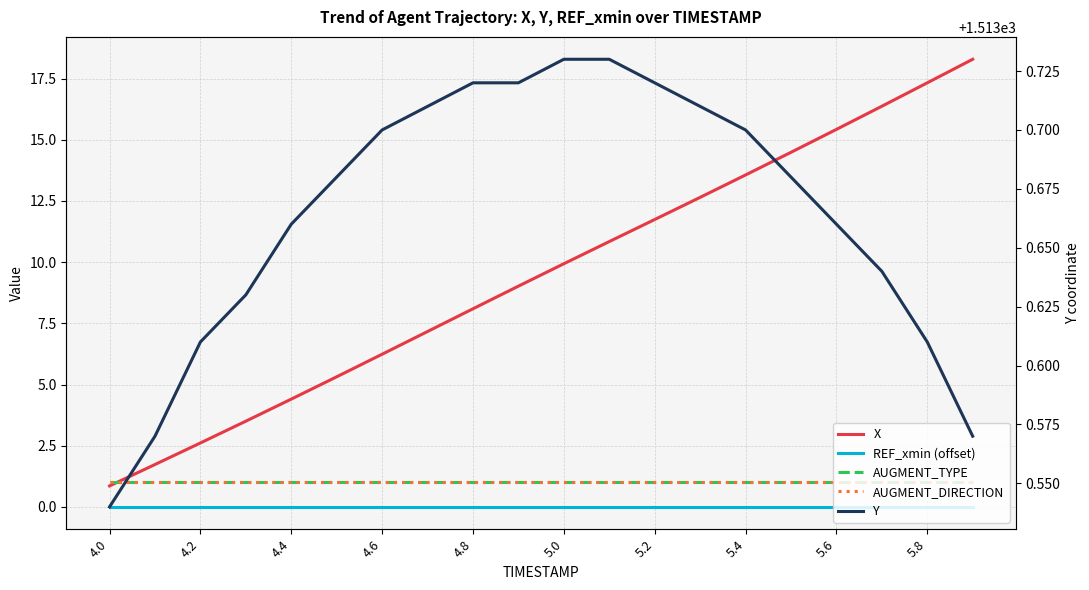

The Y series shows 2592.7 at 4.6. True or false?

False